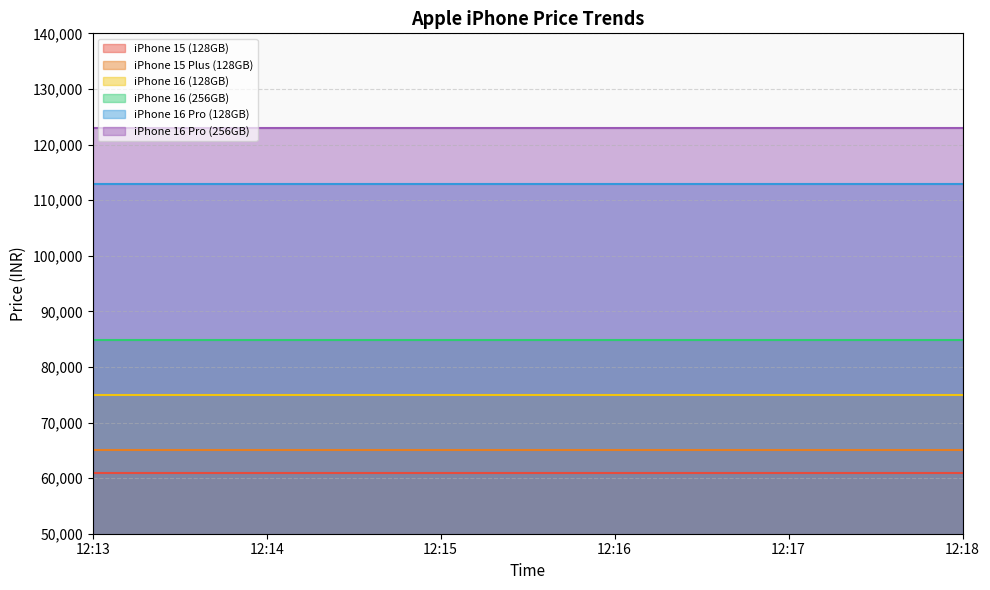

Which label corresponds to the largest value in the chart?

12:13